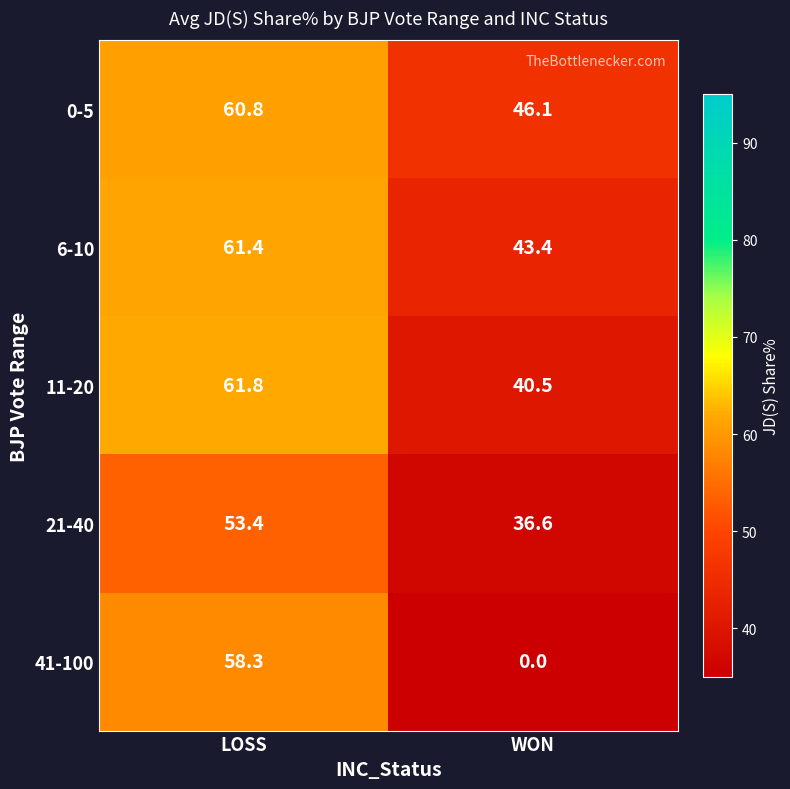

Rank the categories by 21-40 value from highest to lowest.

LOSS, WON